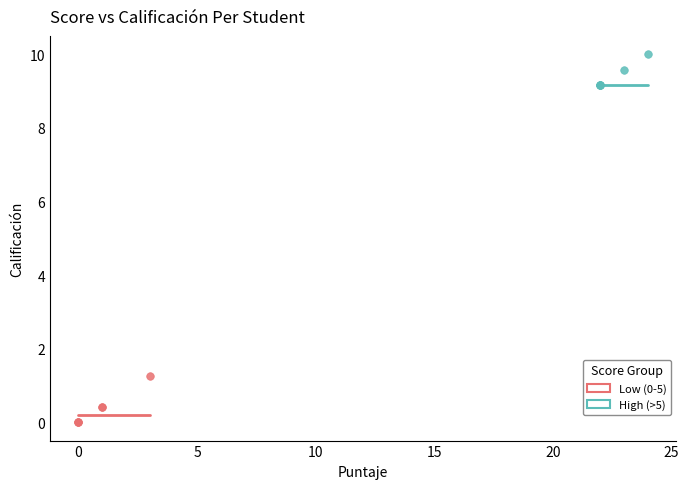

What are all the series names shown in the legend?

Low (0-5), High (>5)